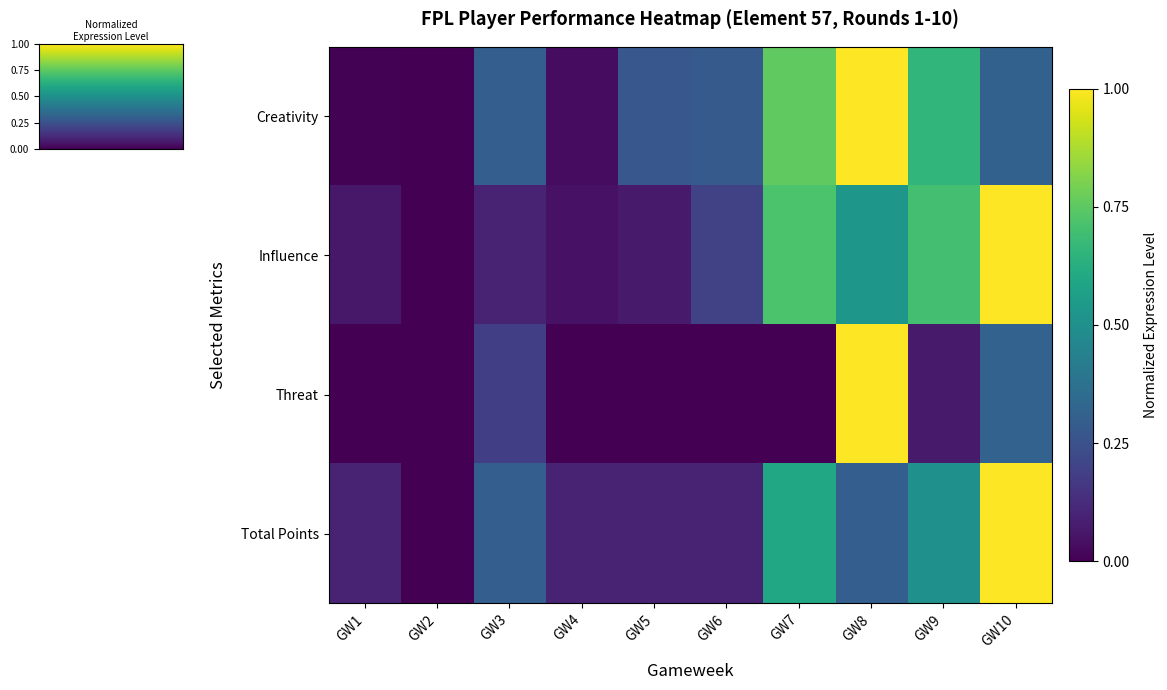

Reading left to right, extract all data points from this chart.

Creativity: GW1=0.0	GW2=0.0	GW3=0.3	GW4=0.0	GW5=0.3	GW6=0.3	GW7=0.8	GW8=1.0	GW9=0.7	GW10=0.3
Influence: GW1=0.1	GW2=0.0	GW3=0.1	GW4=0.0	GW5=0.1	GW6=0.2	GW7=0.7	GW8=0.5	GW9=0.7	GW10=1.0
Threat: GW1=0.0	GW2=0.0	GW3=0.2	GW4=0.0	GW5=0.0	GW6=0.0	GW7=0.0	GW8=1.0	GW9=0.1	GW10=0.3
Total Points: GW1=0.1	GW2=0.0	GW3=0.3	GW4=0.1	GW5=0.1	GW6=0.1	GW7=0.6	GW8=0.3	GW9=0.5	GW10=1.0